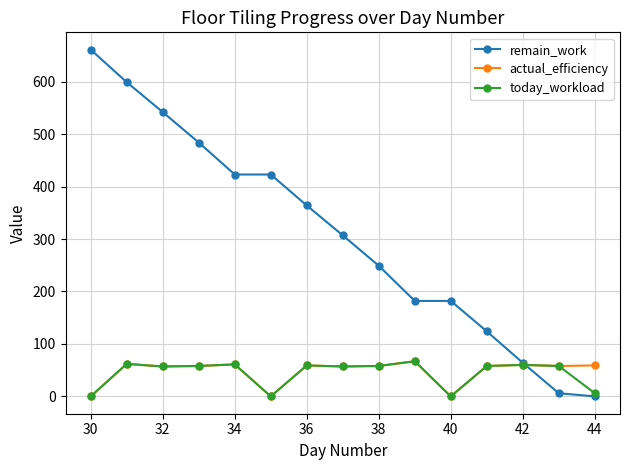

What is the maximum value for actual_efficiency?

67